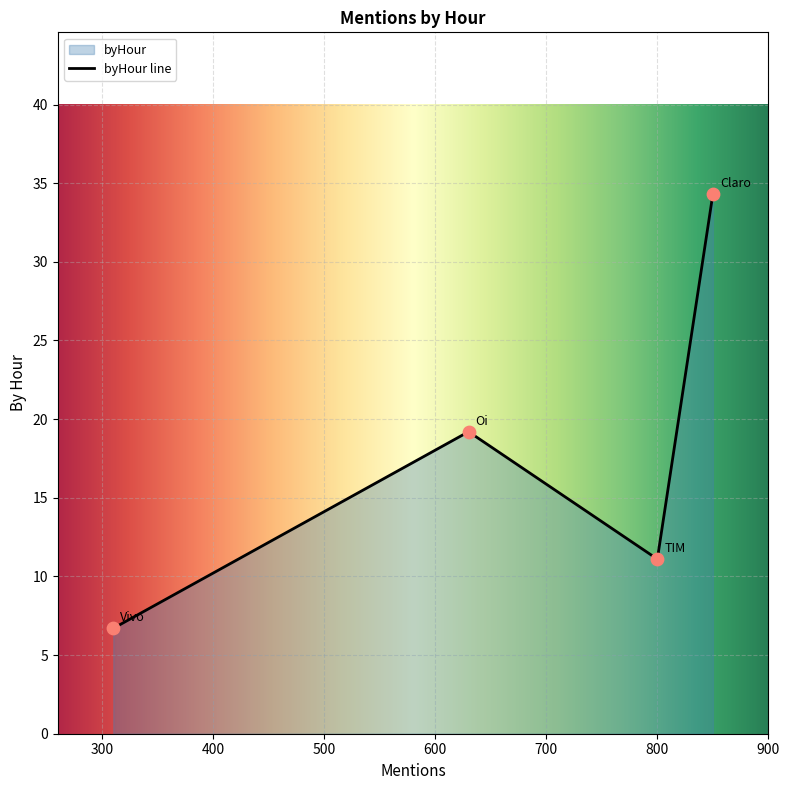

Between Claro and TIM, which is larger?

Claro